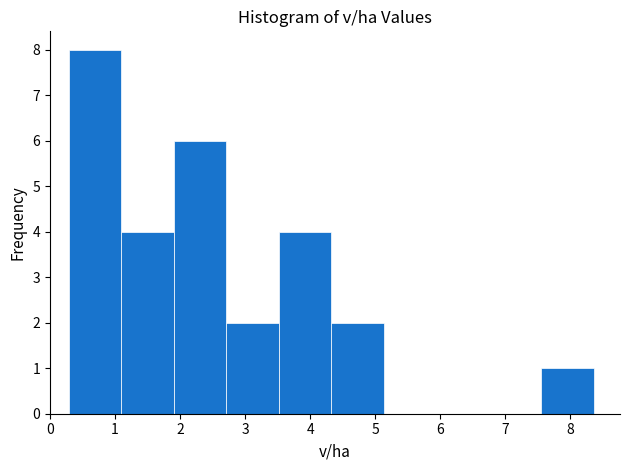

What is the height of the bar covering 4.3 to 5.1 on the x-axis? Neither the bar edges nor the heights are printed on the chart, so give them approximately, as read against the axes.

2